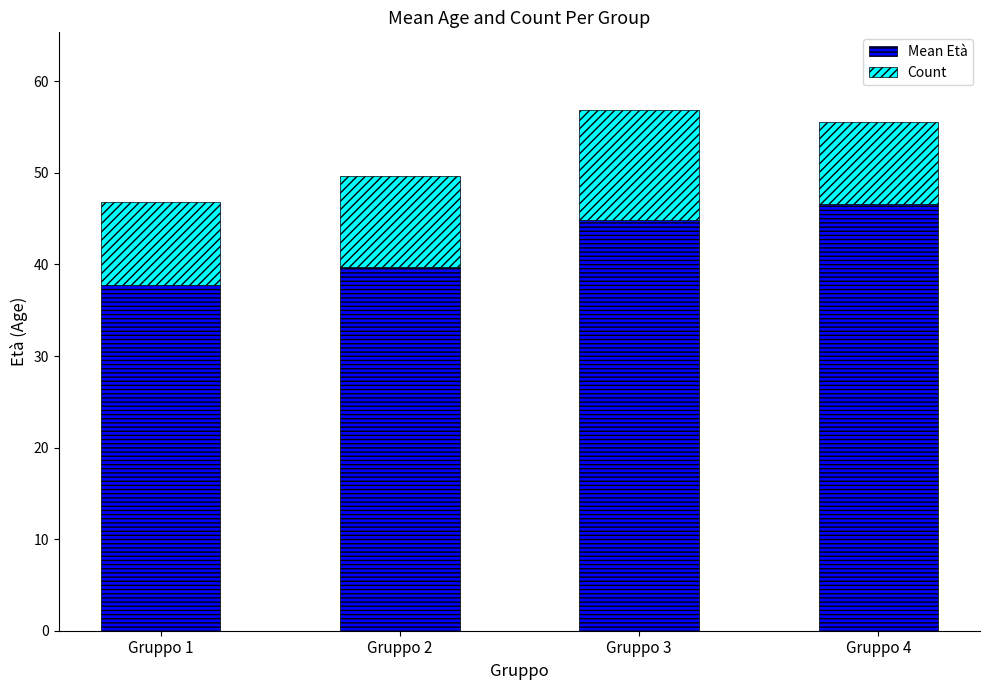

True or false: Mean Età has a value of 39.7 at Gruppo 2.

True